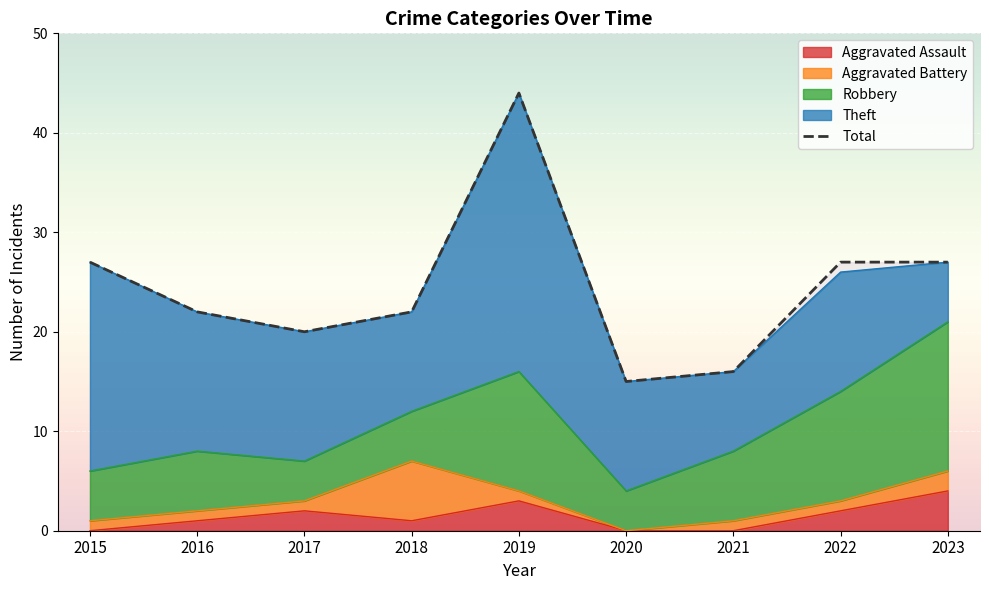

What is the average value of the Total series?

24